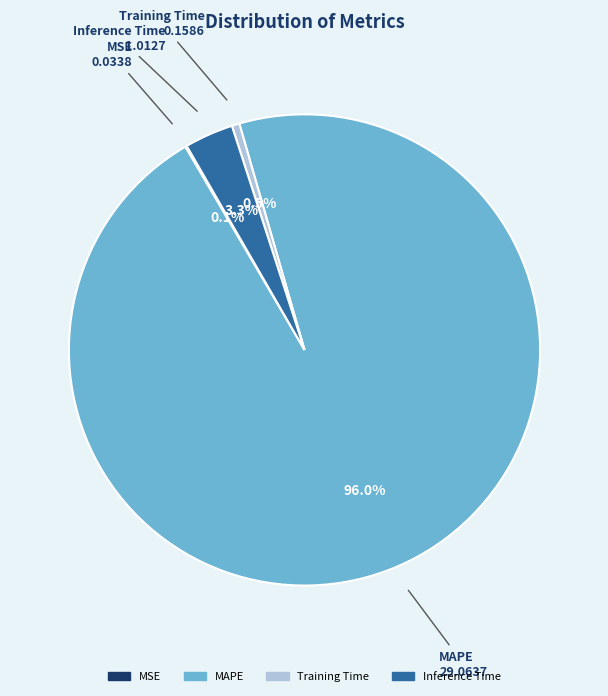

To the nearest percent, what is the difference between the largest and smallest slice percentages?

96%